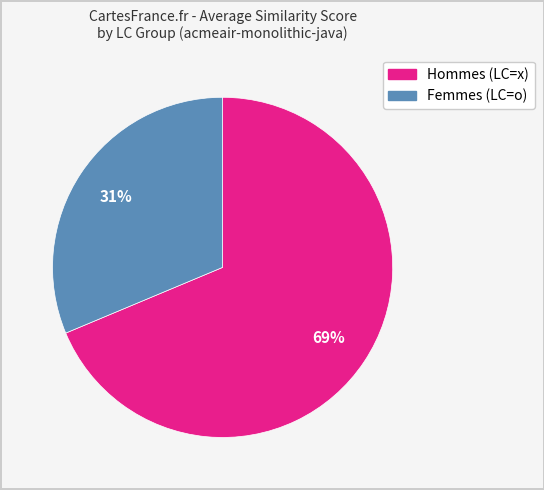

Count the number of slices in the pie.

2